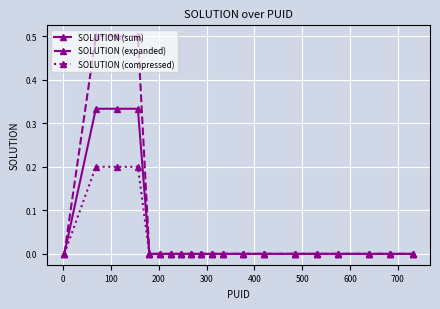

Which series has the widest spread of values?

SOLUTION (expanded)